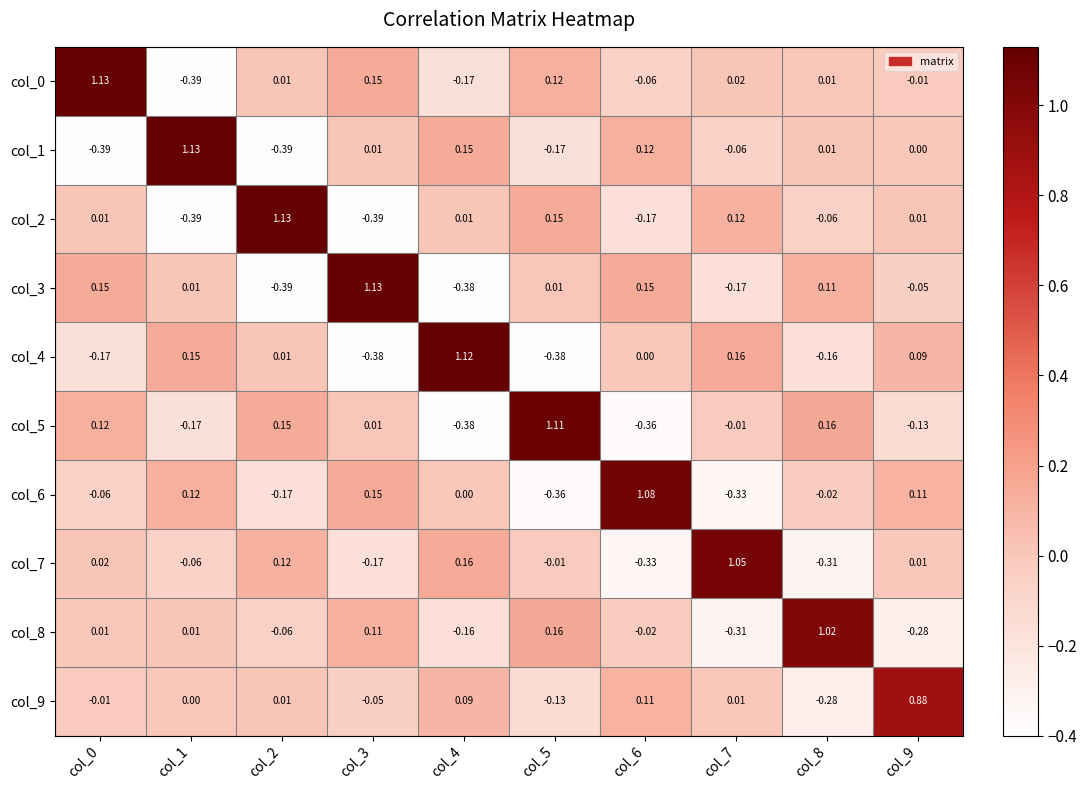

Is the value of col_8 at col_5 greater than the value of col_7 at col_6?

Yes